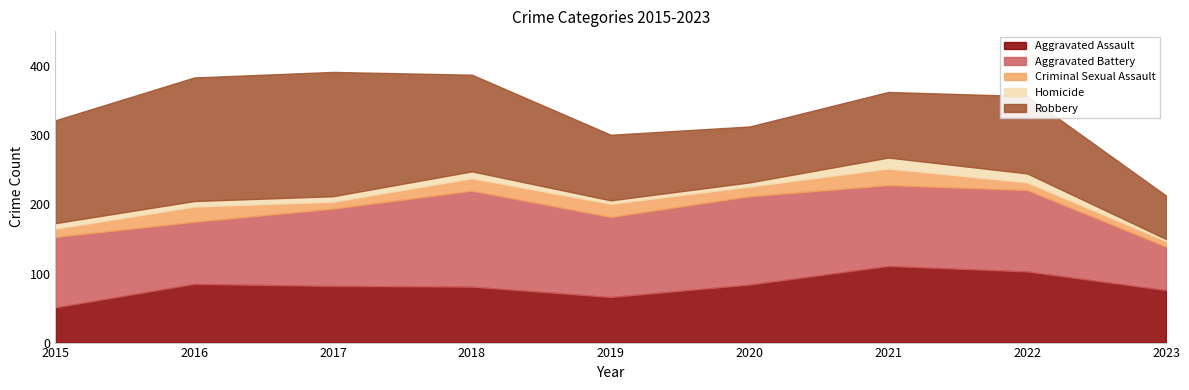

Does the chart display data point markers on the line(s)?

No